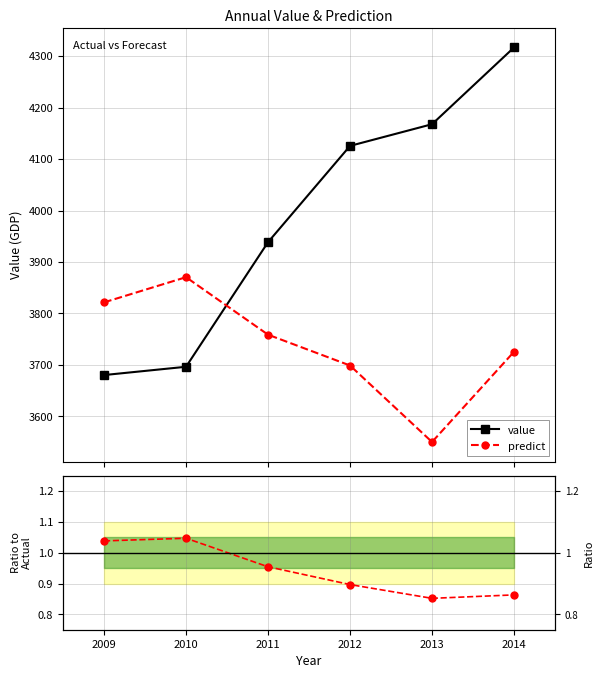

What is the difference between the maximum and minimum values in the predict series?

320.1